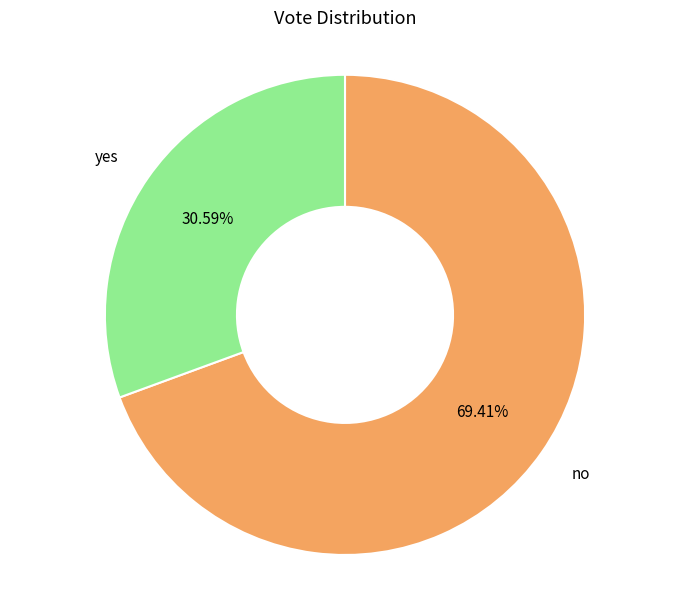

Is it true that yes is 17% of the pie?

False